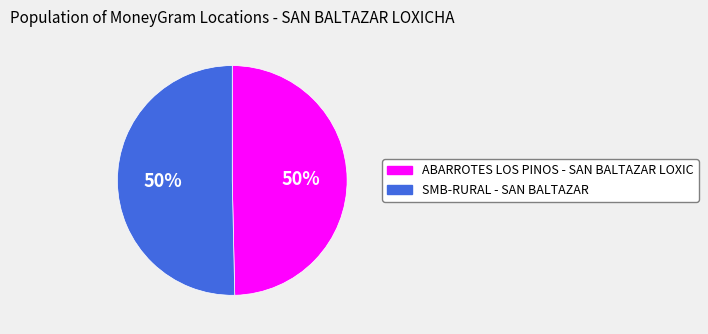

What percentage is the ABARROTES LOS PINOS - SAN BALTAZAR LOXIC slice, to the nearest percent?

50%